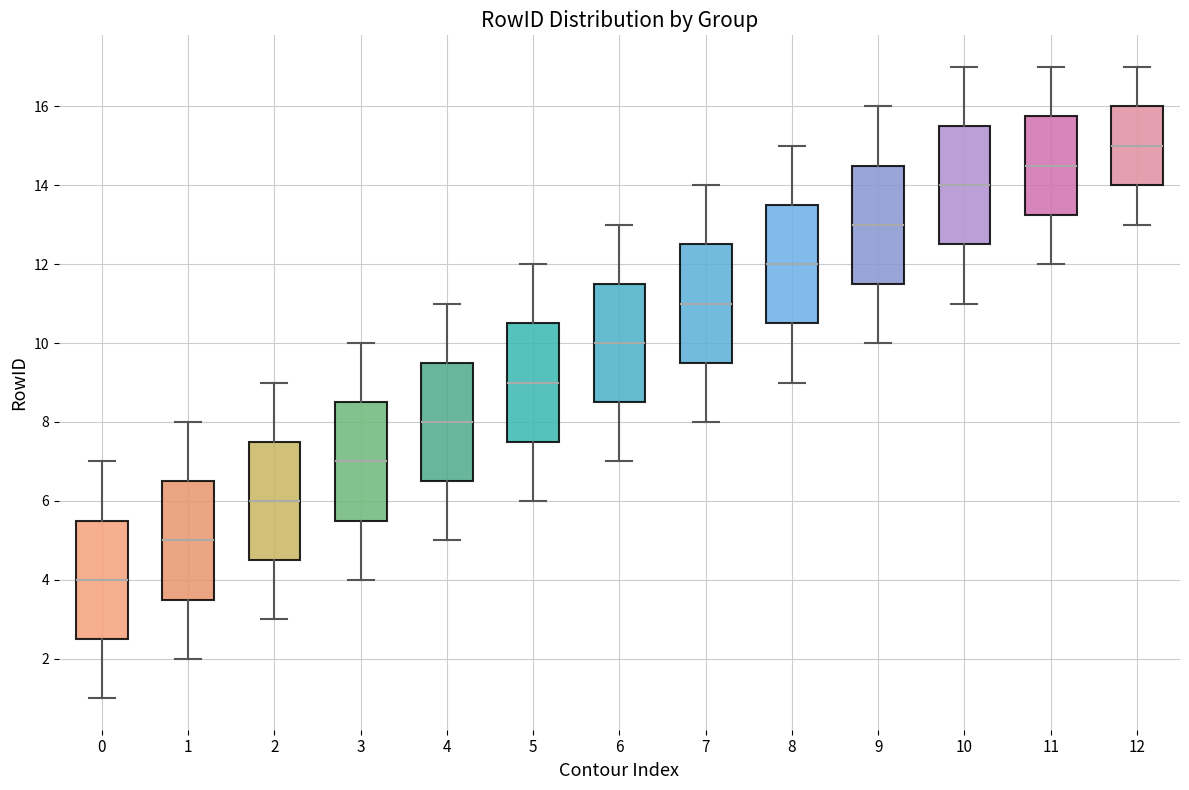

Reading left to right, transcribe this box plot: for each box, give where its median line is, the range the box spans, and where its two whiskers end, as read against the y-axis. The values are not printed on the chart, so give them approximately, as read against the axis.

0: median 4.0, box 2.6 to 5.6, whiskers 1.0 to 7.0
1: median 5.0, box 3.6 to 6.6, whiskers 2.0 to 8.0
2: median 6.0, box 4.6 to 7.6, whiskers 3.0 to 9.0
3: median 7.0, box 5.6 to 8.6, whiskers 4.0 to 10.0
4: median 8.0, box 6.6 to 9.6, whiskers 5.0 to 11.0
5: median 9.0, box 7.6 to 10.6, whiskers 6.0 to 12.0
6: median 10.0, box 8.6 to 11.6, whiskers 7.0 to 13.0
7: median 11.0, box 9.6 to 12.6, whiskers 8.0 to 14.0
8: median 12.0, box 10.6 to 13.6, whiskers 9.0 to 15.0
9: median 13.0, box 11.6 to 14.6, whiskers 10.0 to 16.0
10: median 14.0, box 12.6 to 15.6, whiskers 11.0 to 17.0
11: median 14.6, box 13.2 to 15.8, whiskers 12.0 to 17.0
12: median 15.0, box 14.0 to 16.0, whiskers 13.0 to 17.0